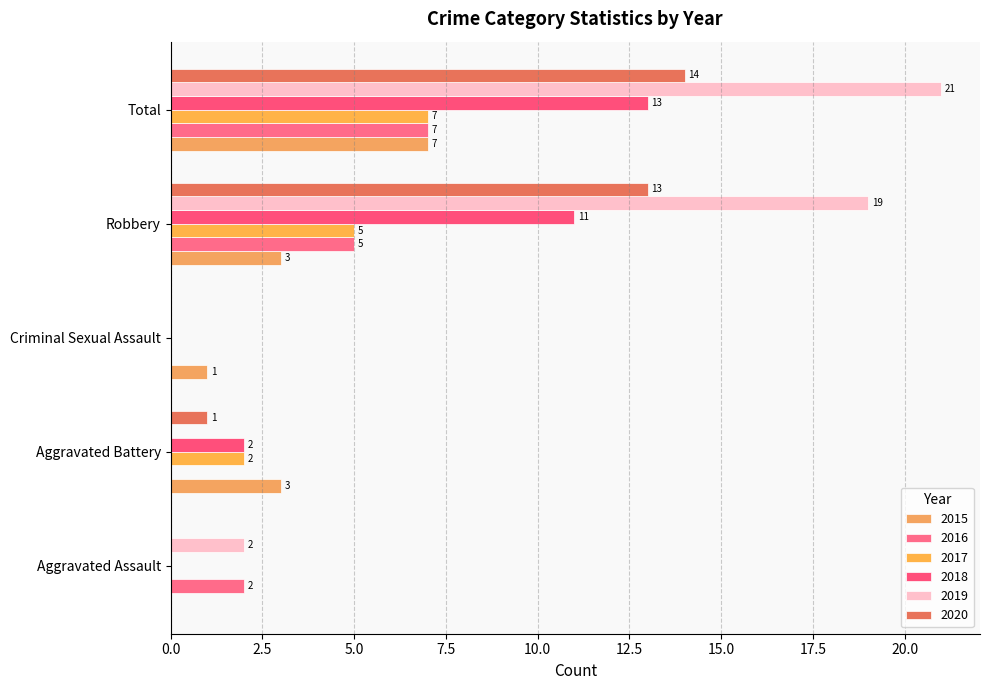

What is the difference between the 2017 values at Robbery and Total?

2